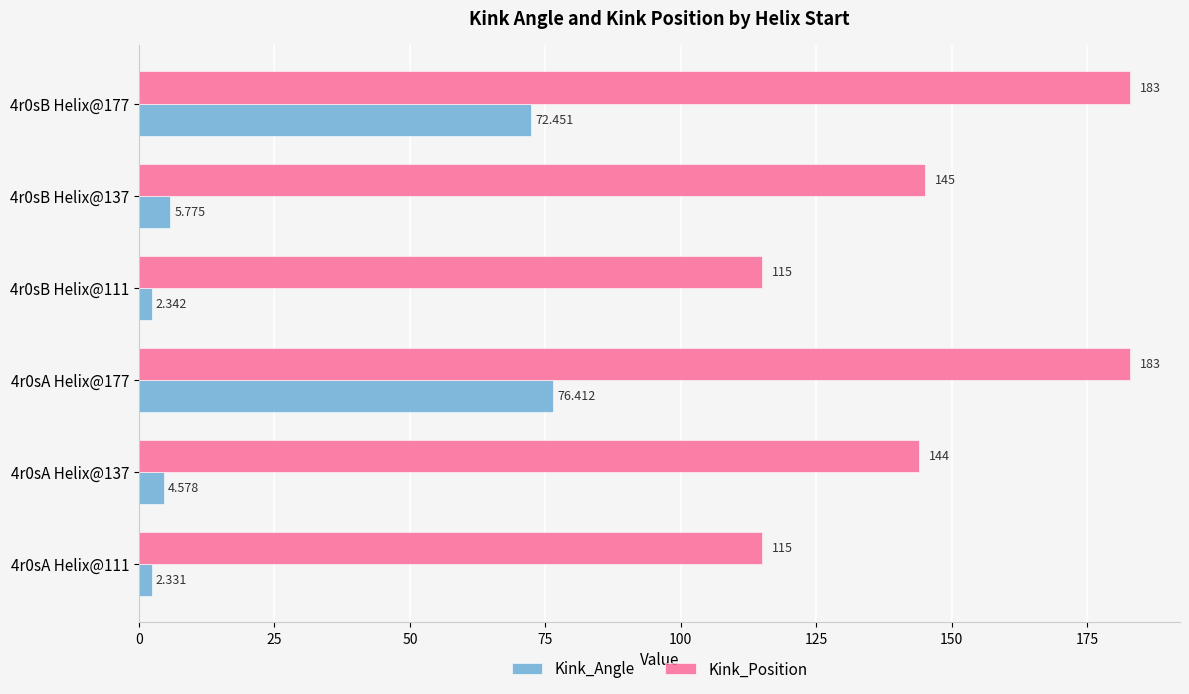

Which series has the largest total across all categories?

Kink_Position